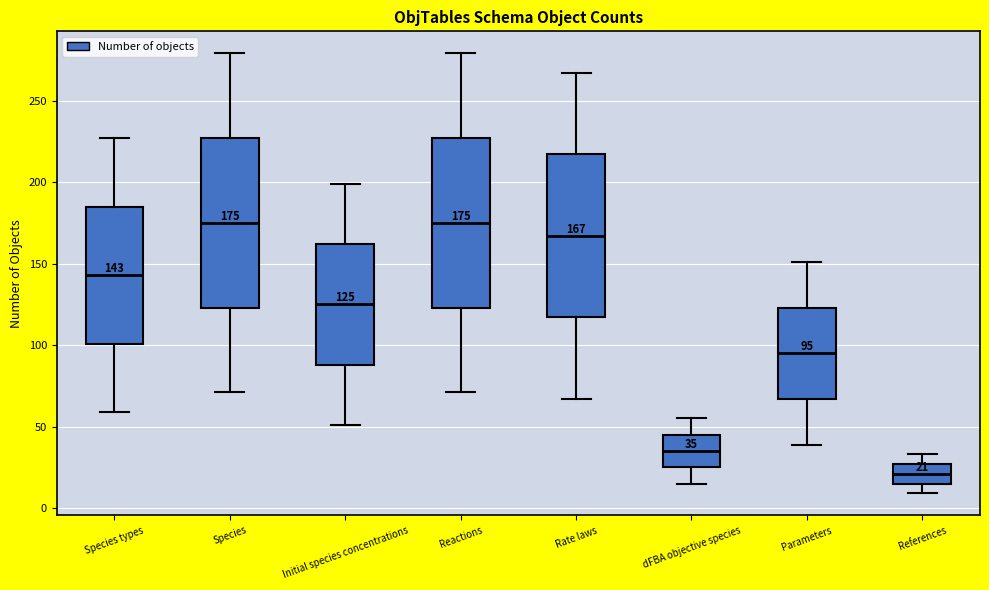

Which box's median line is the lowest?

References